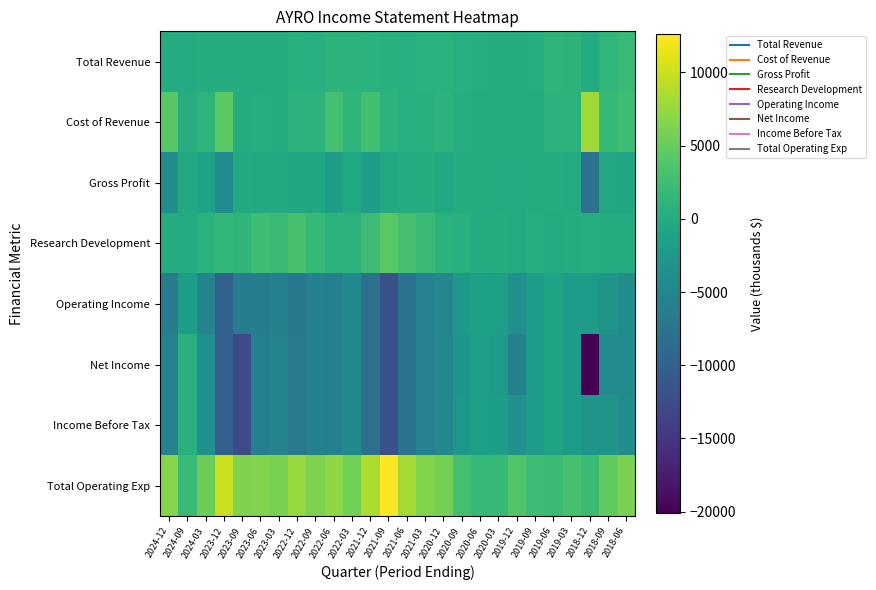

Which series has the largest total across all categories?

Total Operating Exp